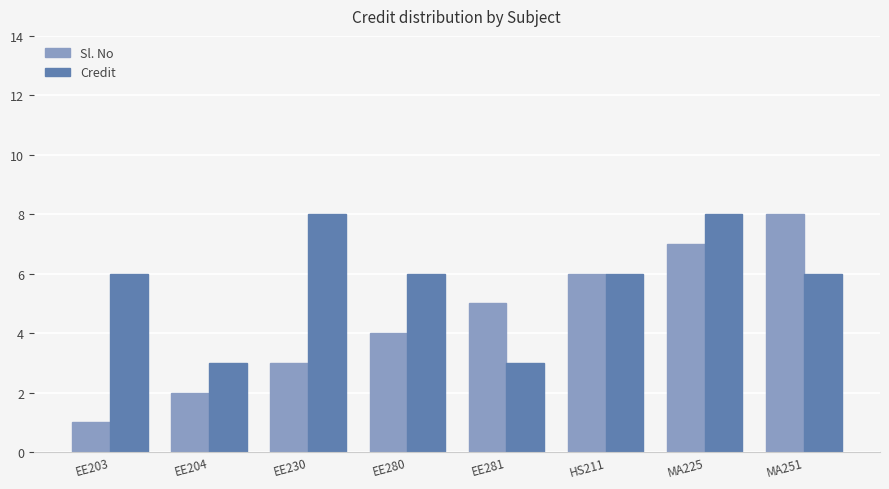

What is the total value across all series at EE204?

5